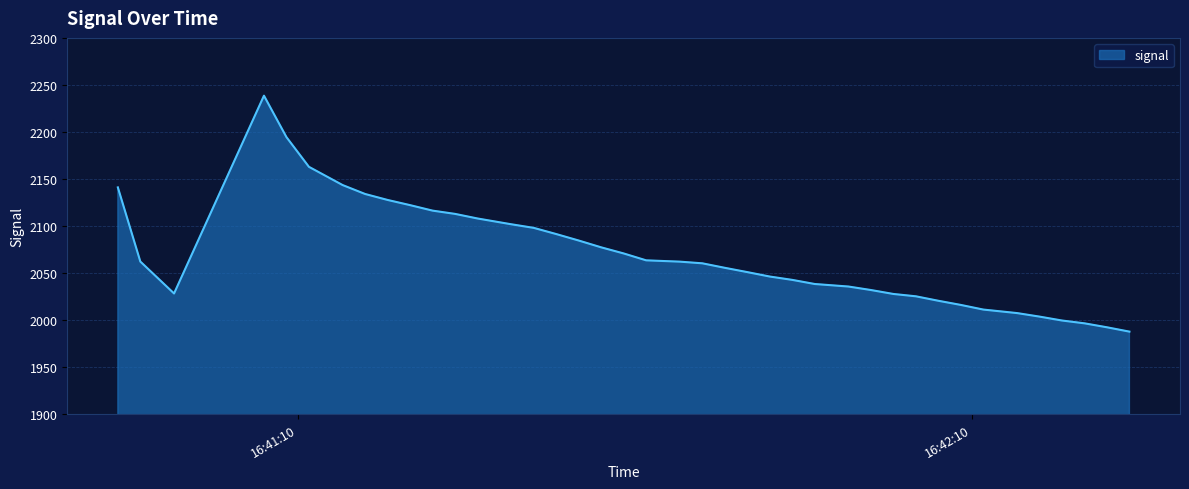

What is the maximum value shown in the chart?

2238.6